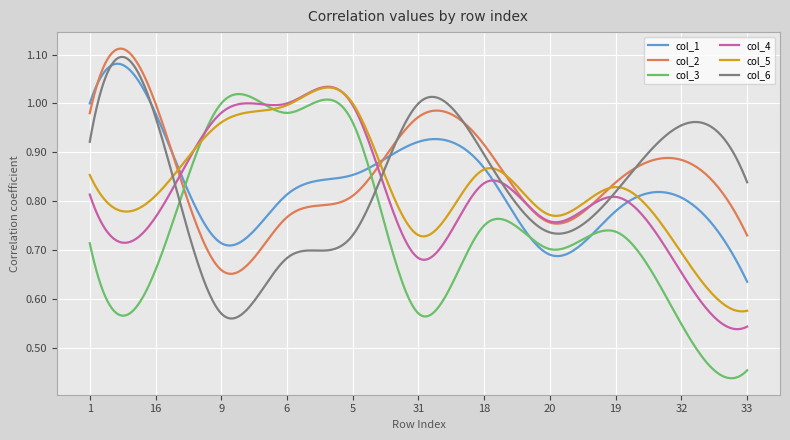

How many times do col_1 and col_6 cross each other?

3